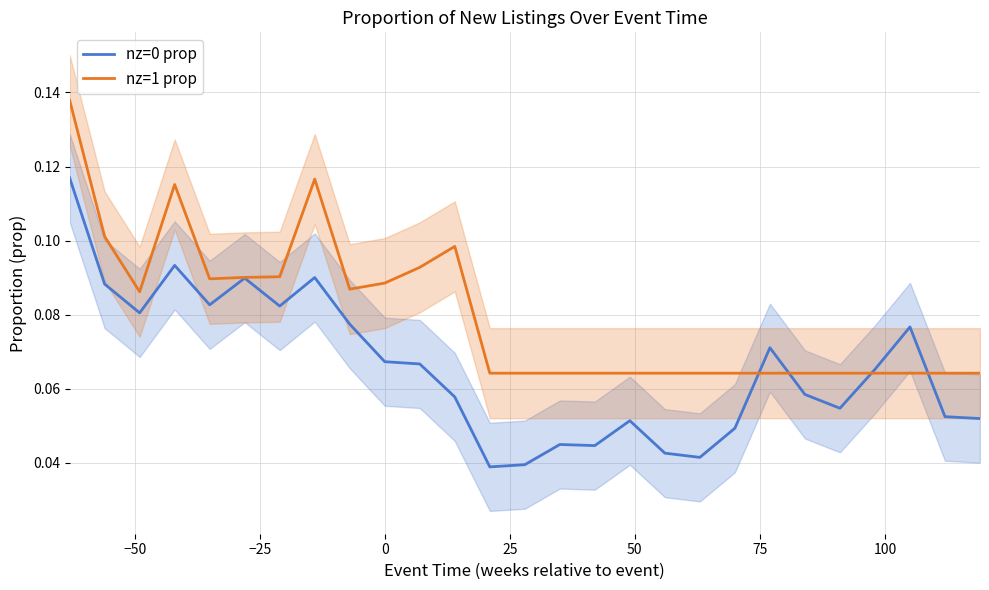

How many lines are shown in the chart?

2